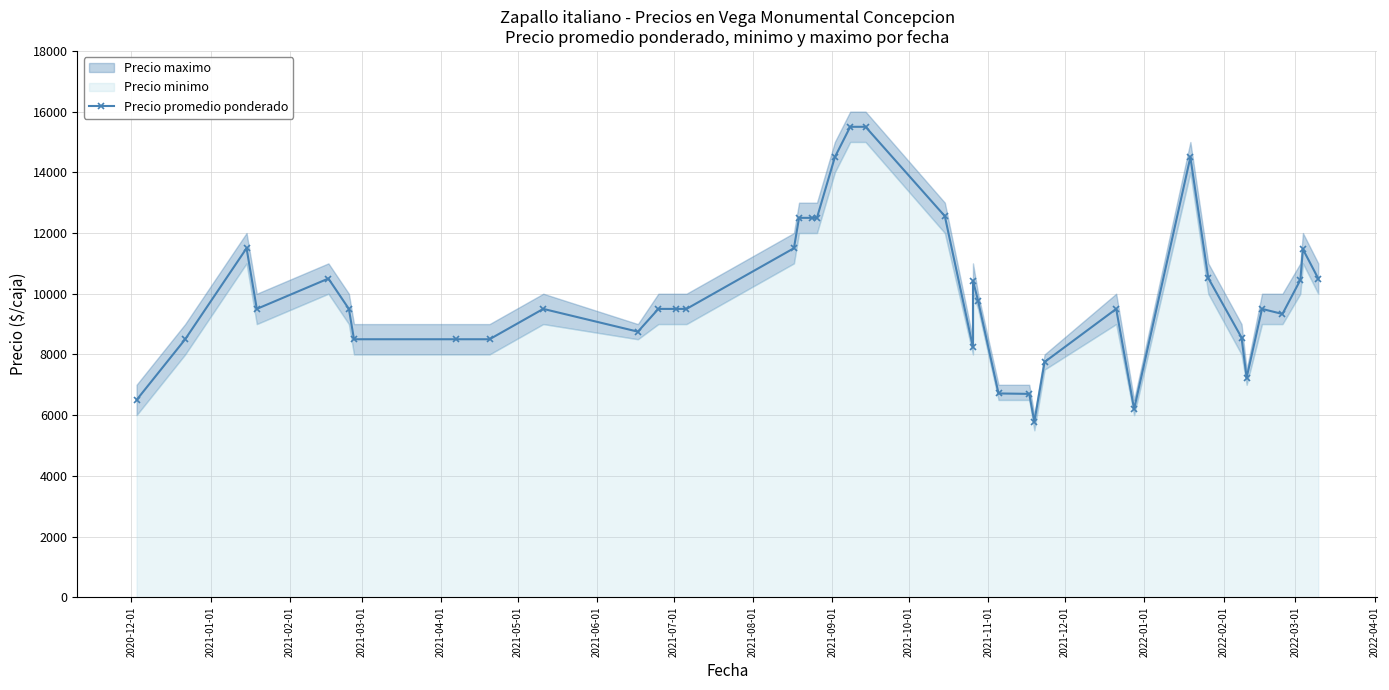

What is the difference between the maximum and minimum values?

9714